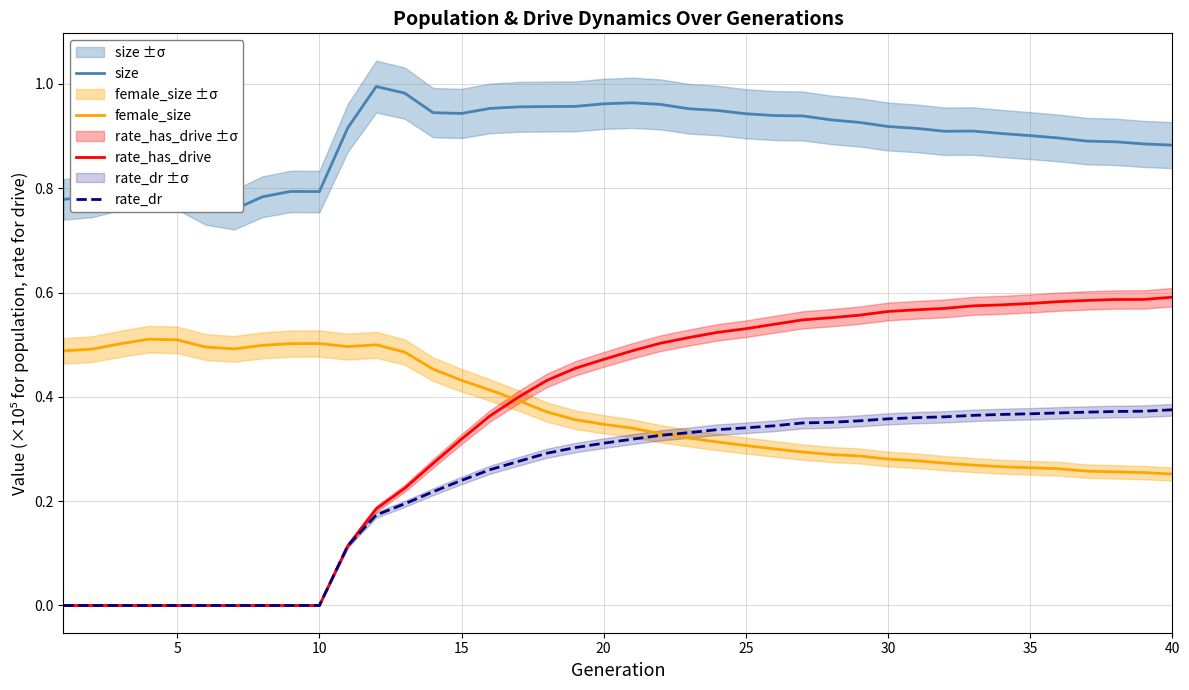

How many interior local peaks does the female_size series have?

3